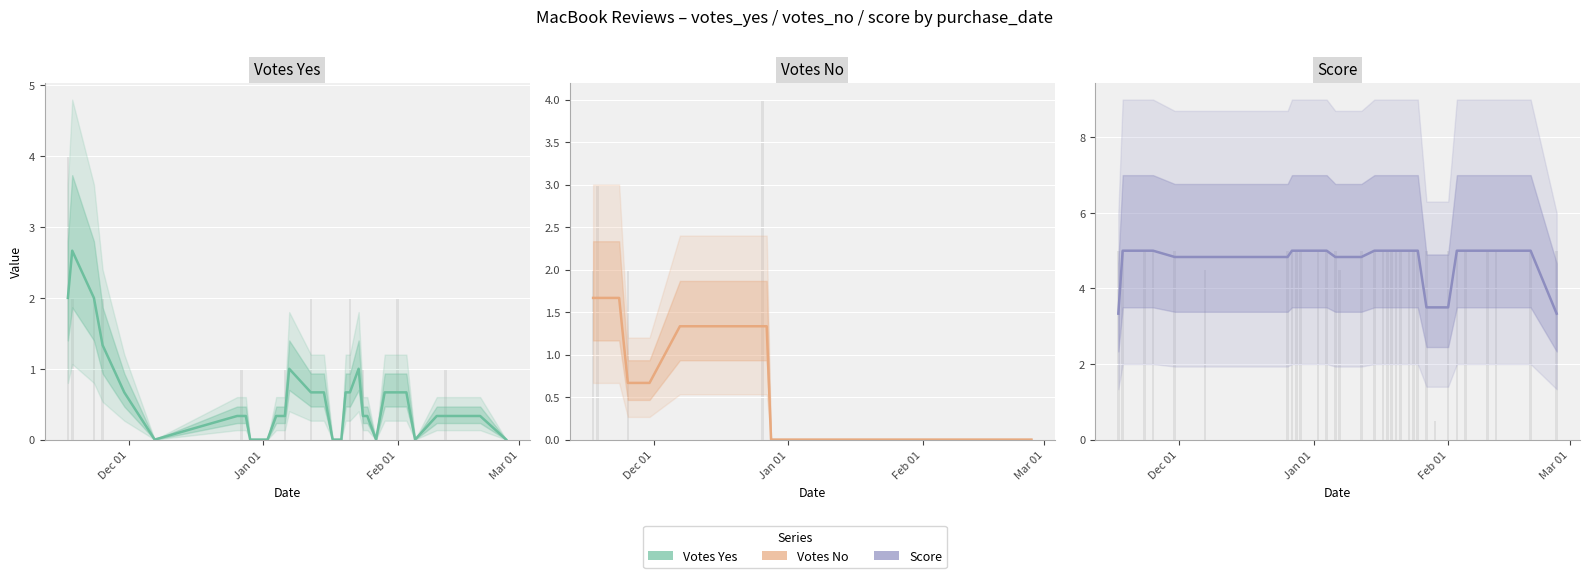

What is the value of the Votes Yes bar at the 1st from the left?

2.0